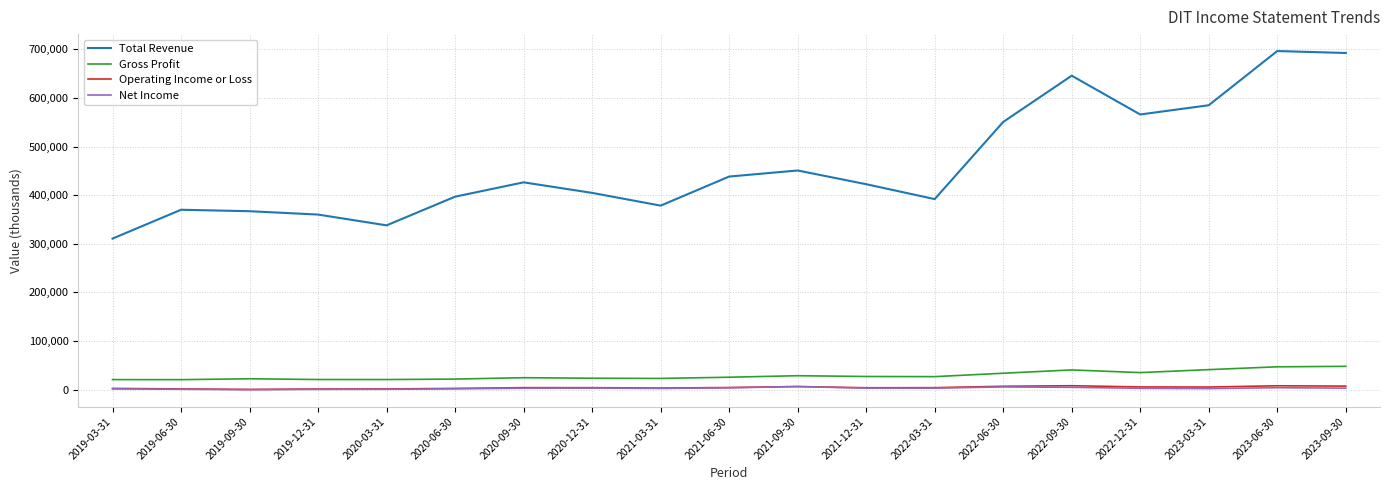

Which series has the widest spread of values?

Total Revenue